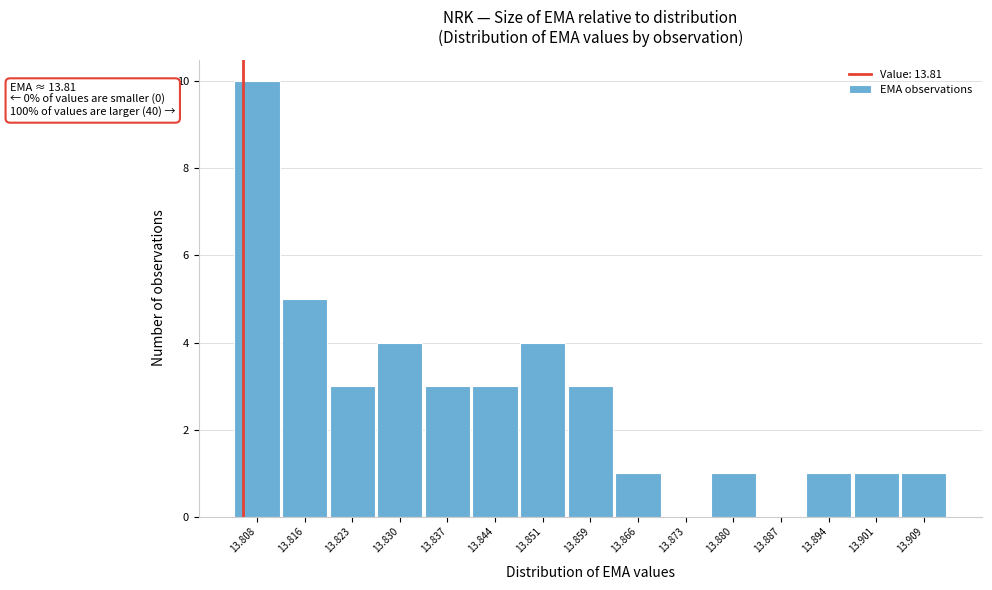

Reading left to right, what are all the values shown in this chart?

13.808=10	13.816=5	13.823=3	13.830=4	13.837=3	13.844=3	13.851=4	13.859=3	13.866=1	13.873=0	13.880=1	13.887=0	13.894=1	13.901=1	13.909=1